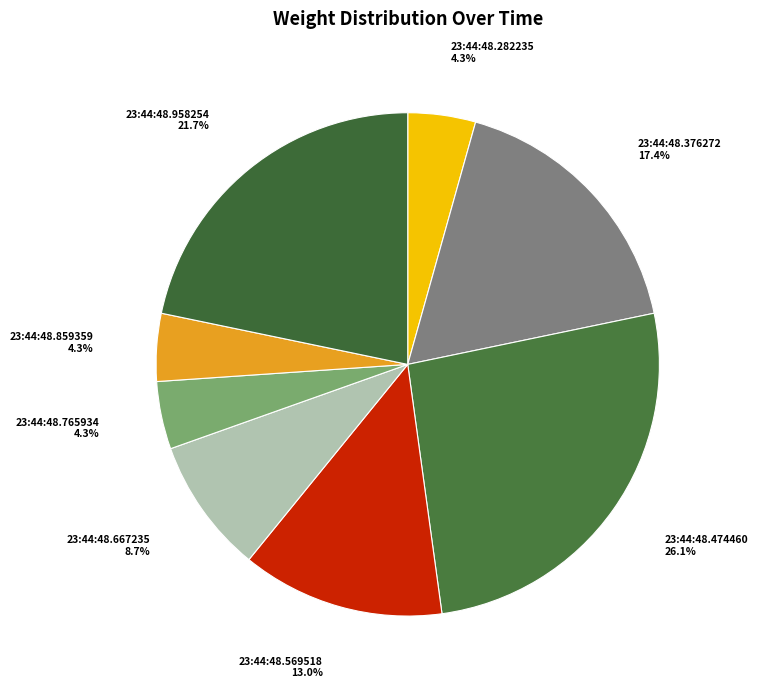

How many slices are in this pie chart?

8